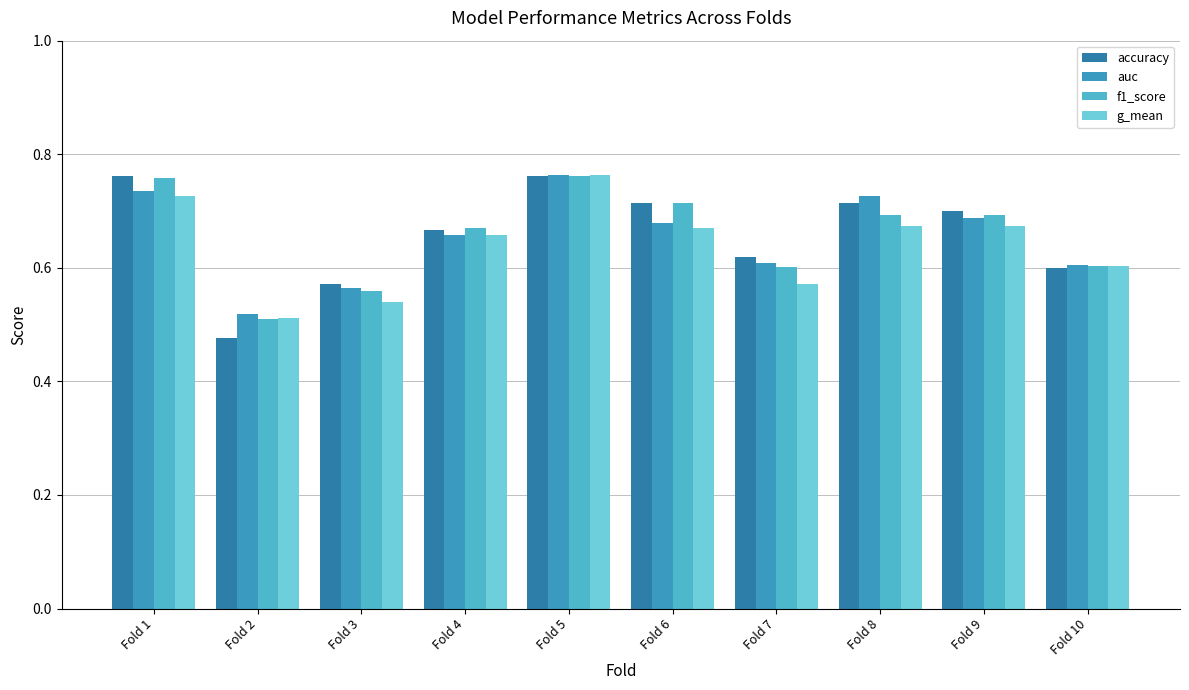

Is it true that f1_score equals 1.3 at Fold 5?

False